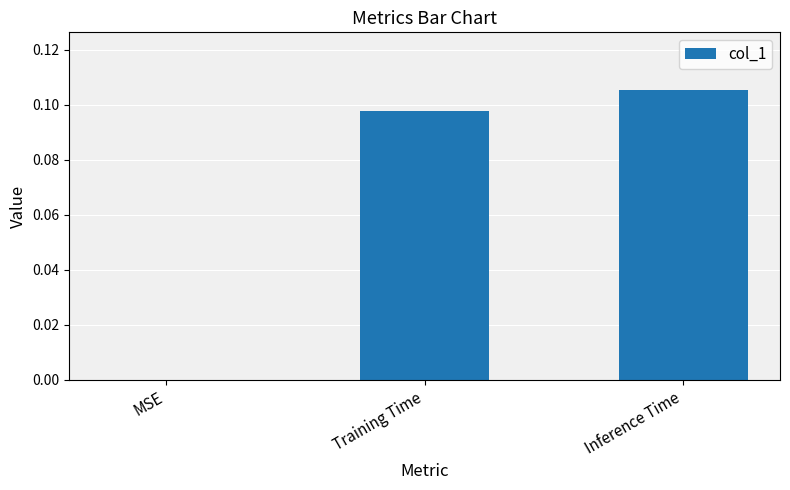

Between Training Time and MSE, which is larger?

Training Time